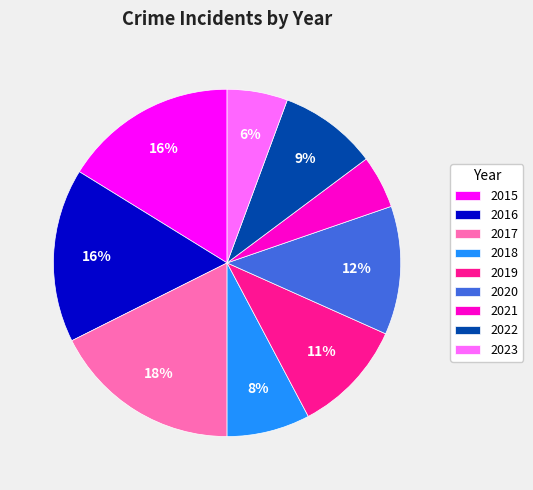

Does any single category account for the majority?

No